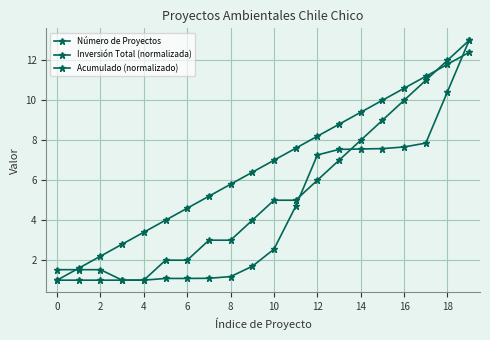

True or false: Inversión Total (normalizada) has more than 2 points higher than both neighbors.

False